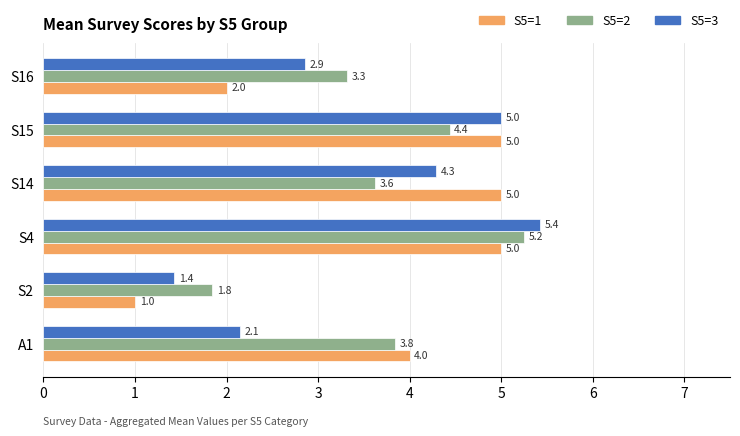

At how many categories does at least one series exceed 1?

6